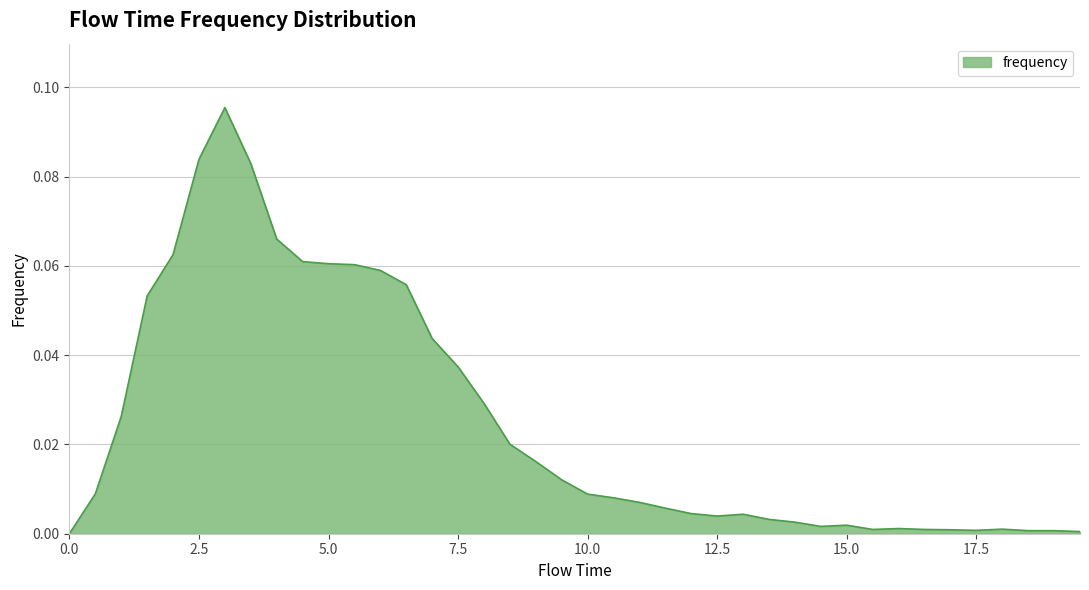

What is the label of the 35th point from the left?

17.0